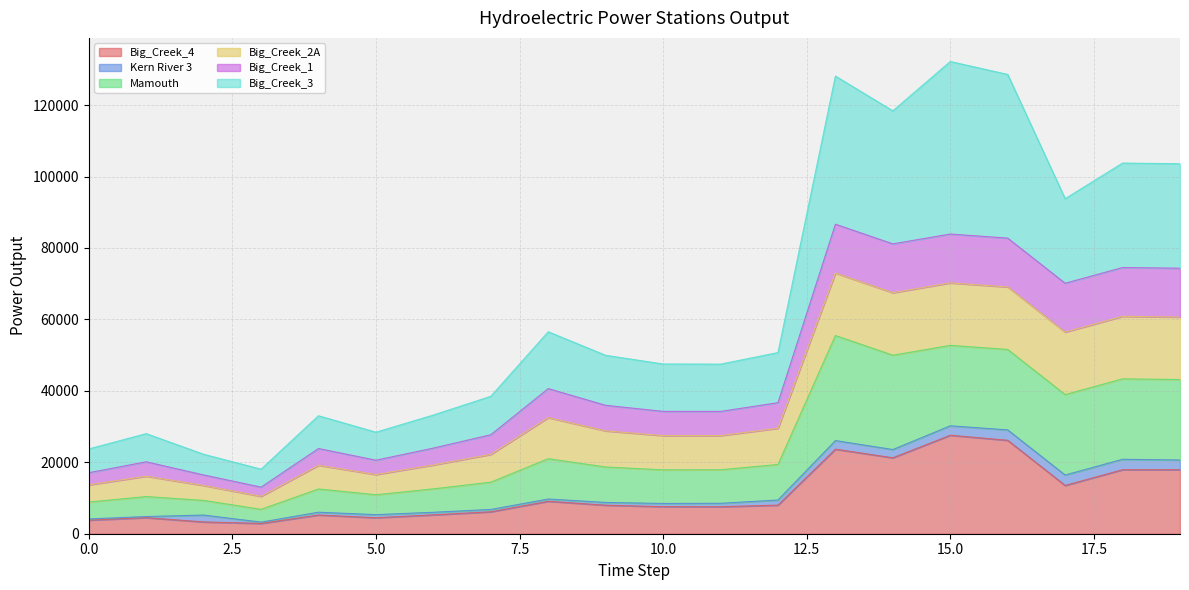

True or false: Big_Creek_3 and Mamouth intersect in this chart.

False